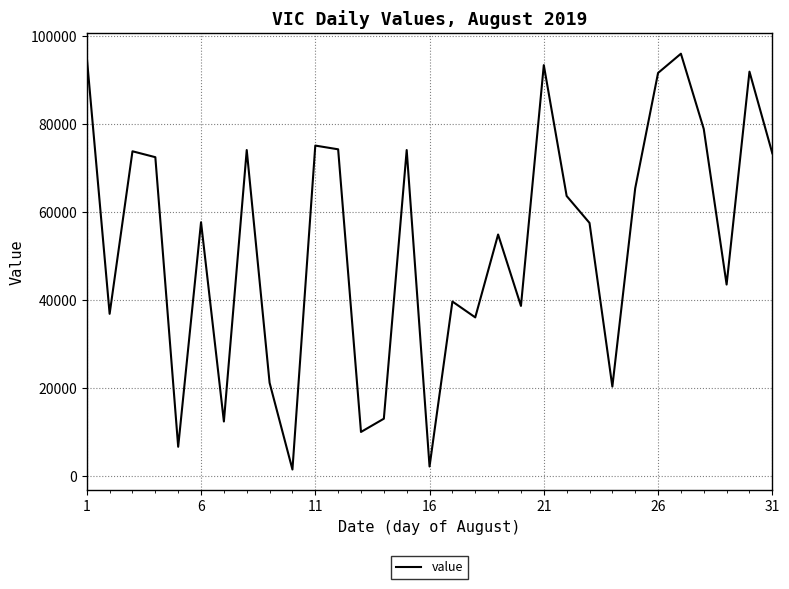

What is the greatest value displayed?

95981